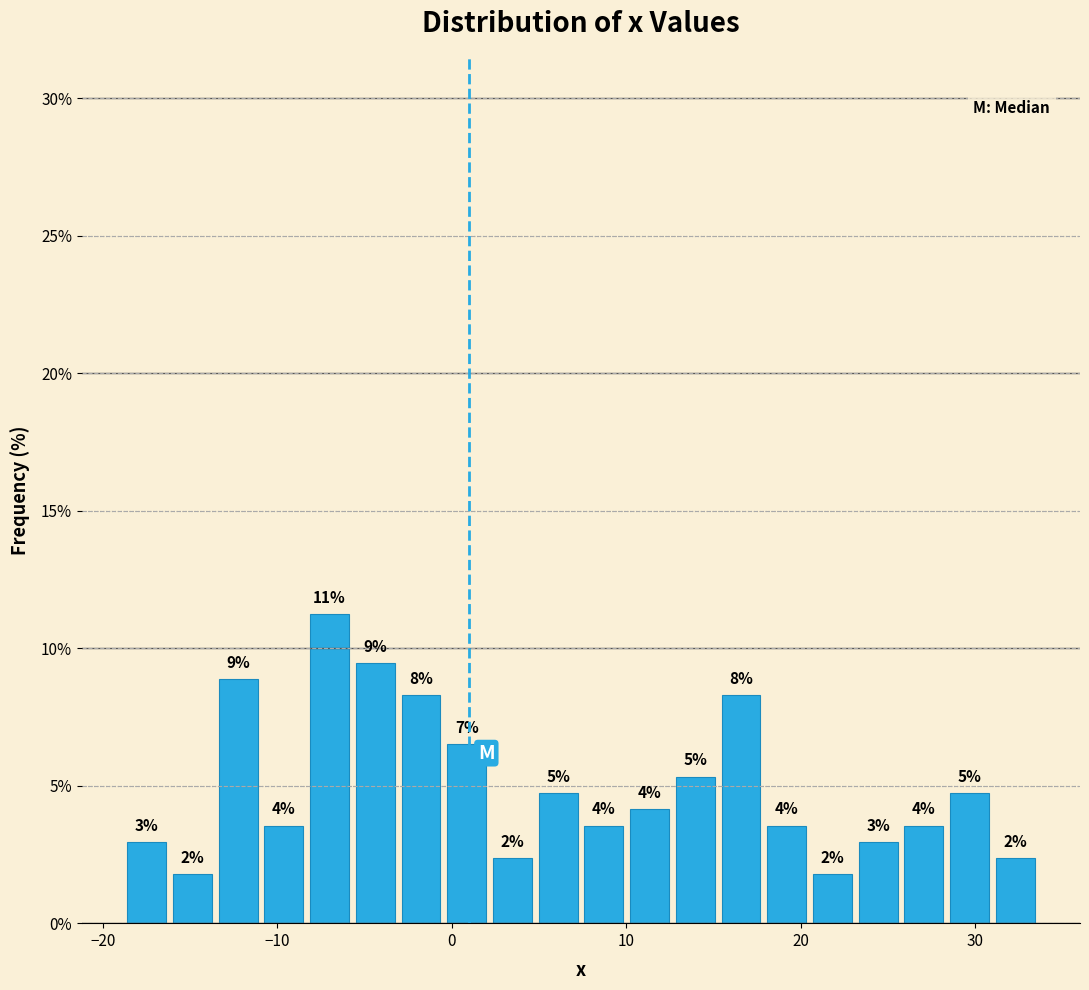

Read against the x-axis, roughly where is the centre of the tallest bar?

-7